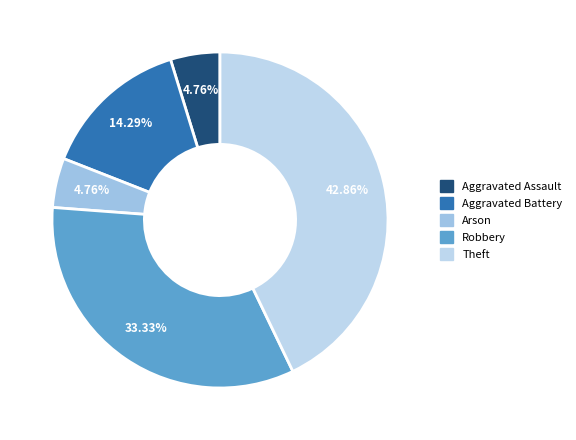

Rank the categories by value from highest to lowest.

Theft, Robbery, Aggravated Battery, Aggravated Assault, Arson